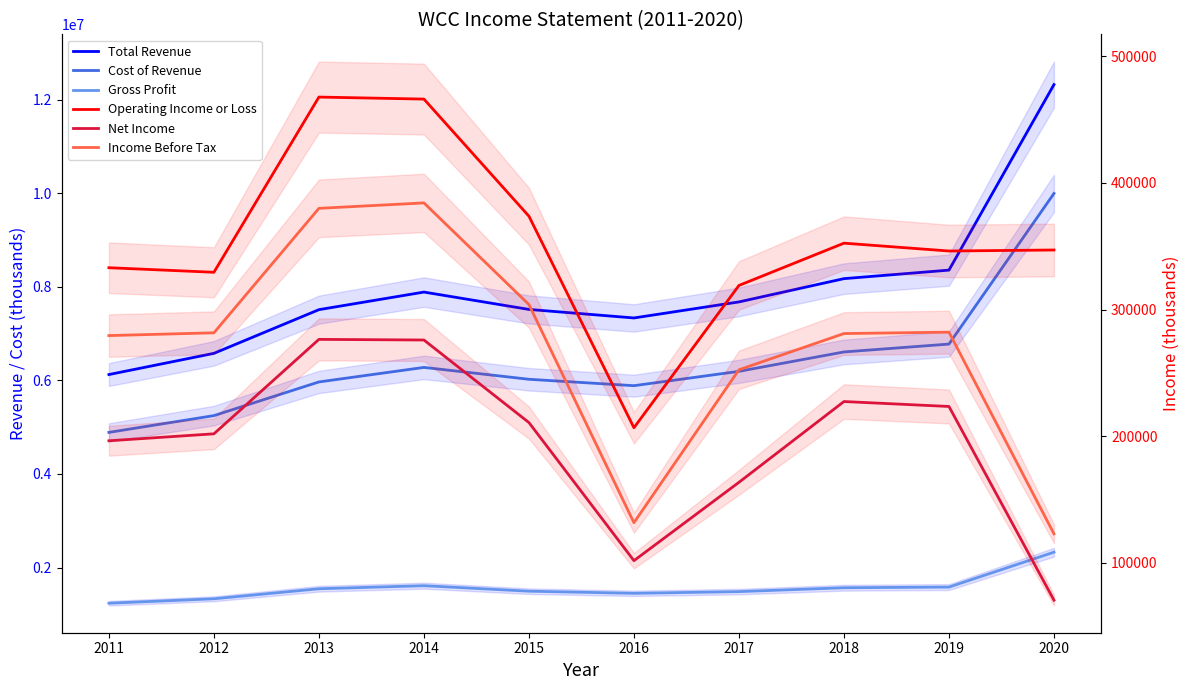

In Income Before Tax, how many points are higher than both neighbors (excluding endpoints)?

2